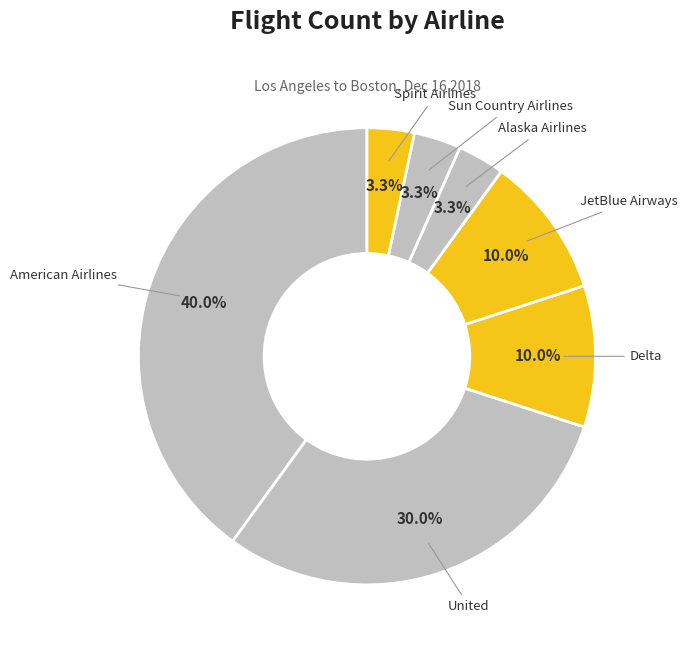

What is the largest slice in the pie chart?

American Airlines